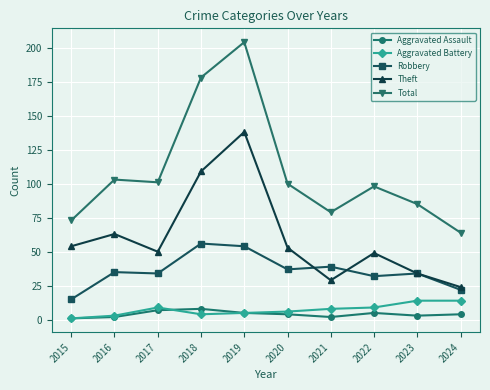

List the series in order of their peak value, highest first.

Total, Theft, Robbery, Aggravated Battery, Aggravated Assault